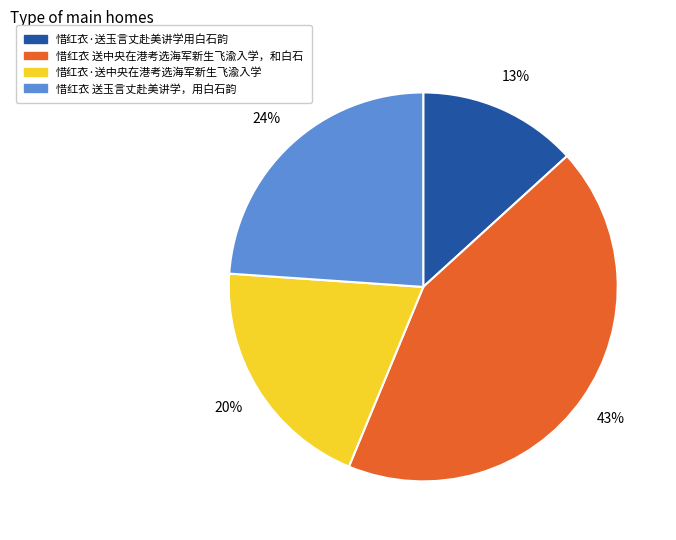

Does any single category account for the majority?

No